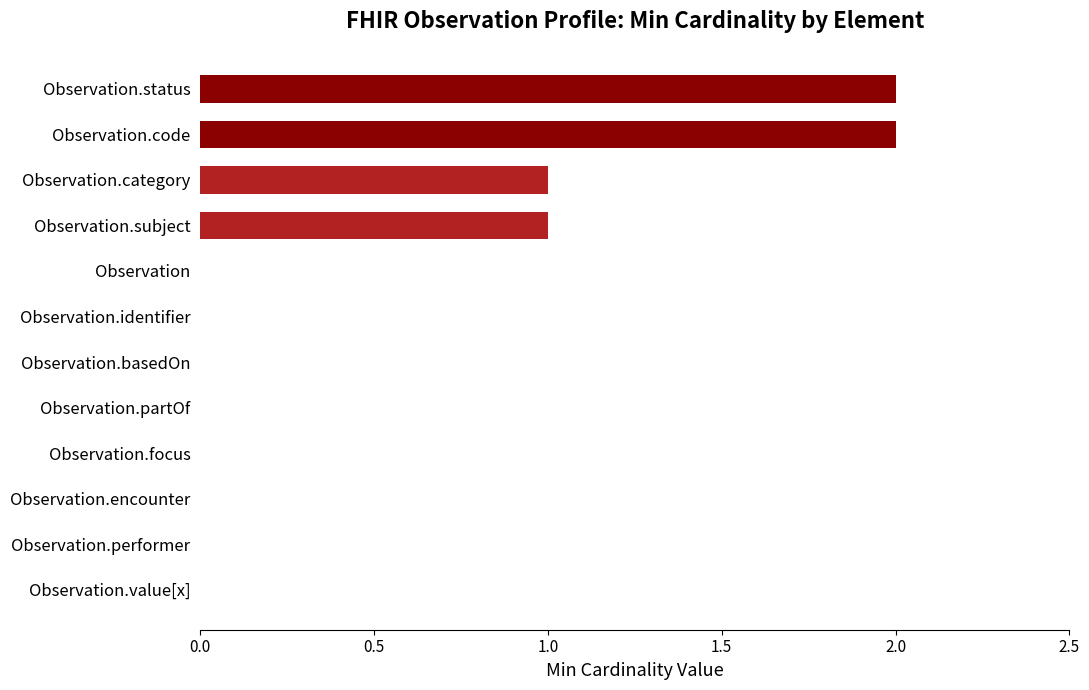

Is it true that the value at Observation is 1?

False